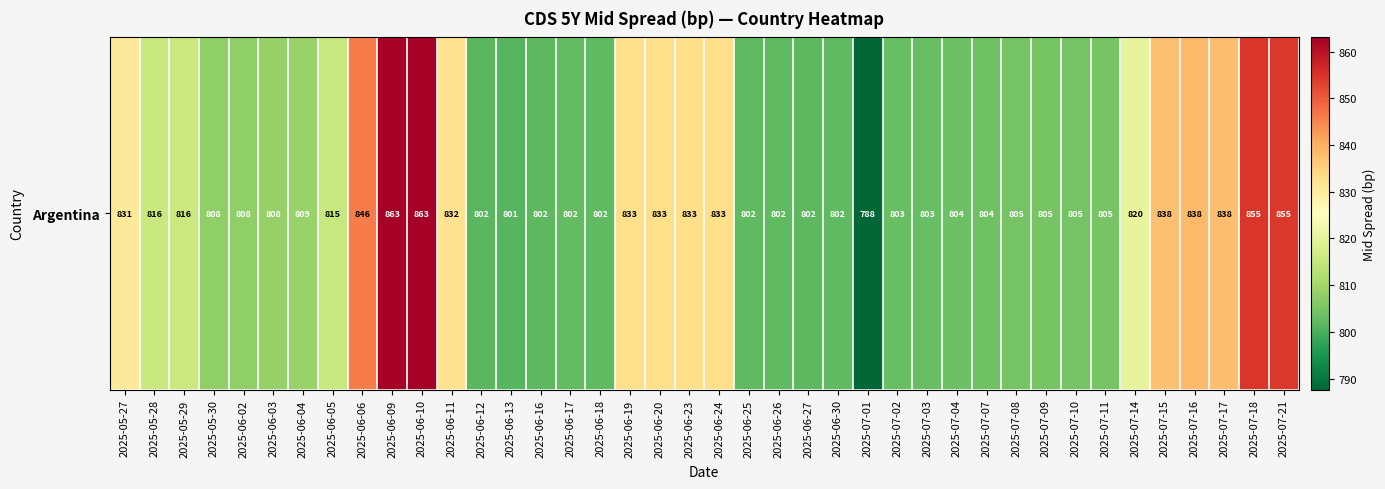

What is the change in value from 2025-06-03 to 2025-06-12?

-6.8